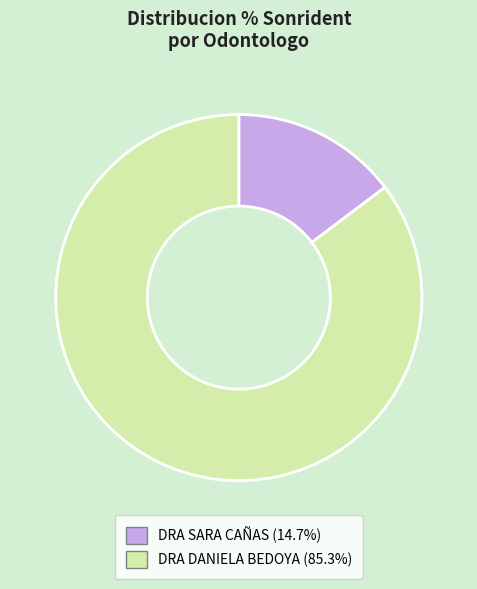

Approximately how many times larger is the value at DRA DANIELA BEDOYA (85.3%) compared to DRA SARA CAÑAS (14.7%)?

5.8